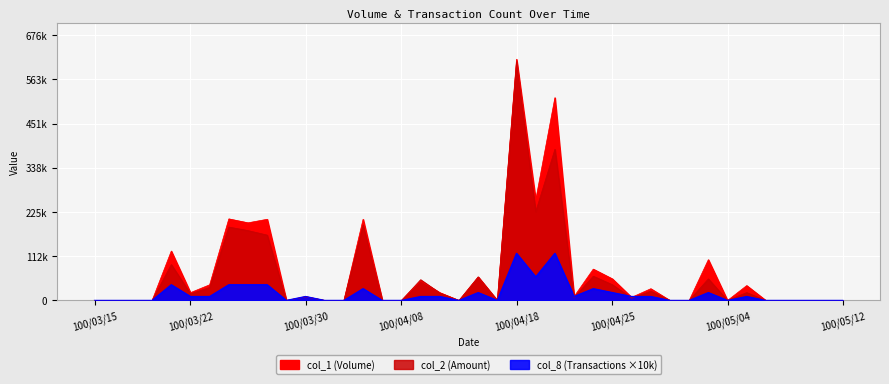

True or false: col_2 has a value of 2144 at 100/04/26.

False